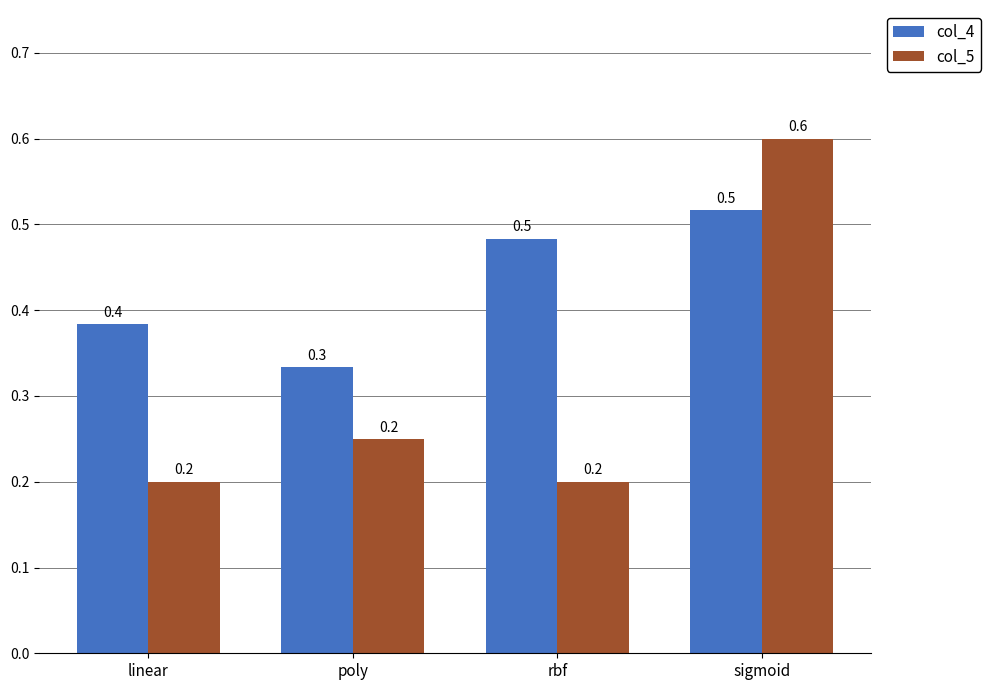

Rank the series by their average value, from highest to lowest.

col_4, col_5